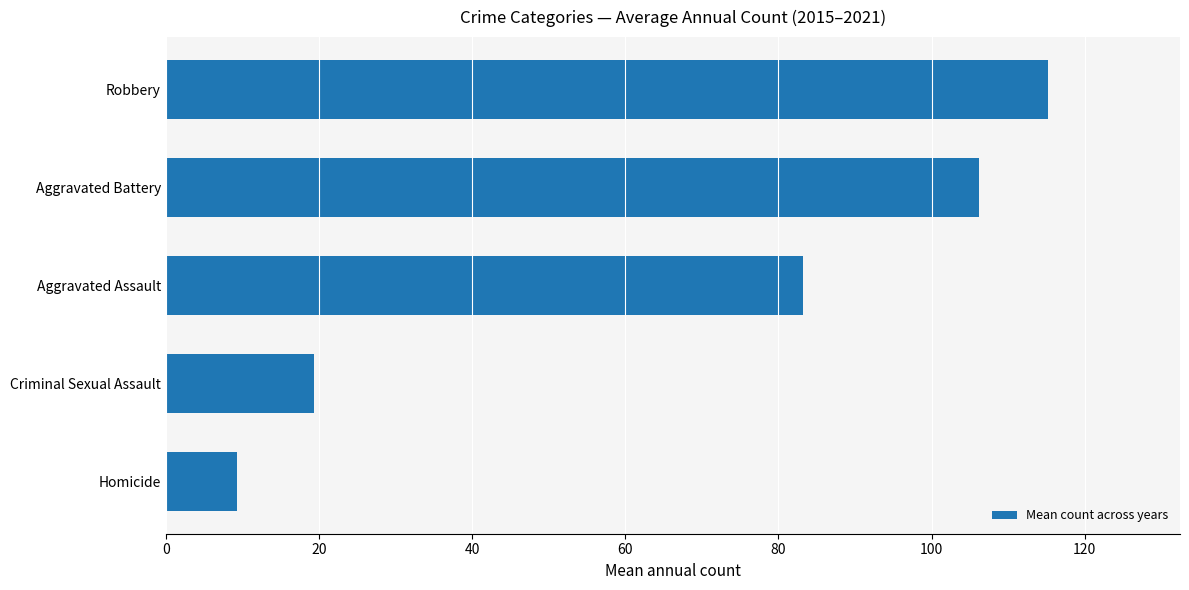

Reading bottom to top, extract all data points from this chart.

Homicide=9.3	Criminal Sexual Assault=19.3	Aggravated Assault=83.2	Aggravated Battery=106.2	Robbery=115.2